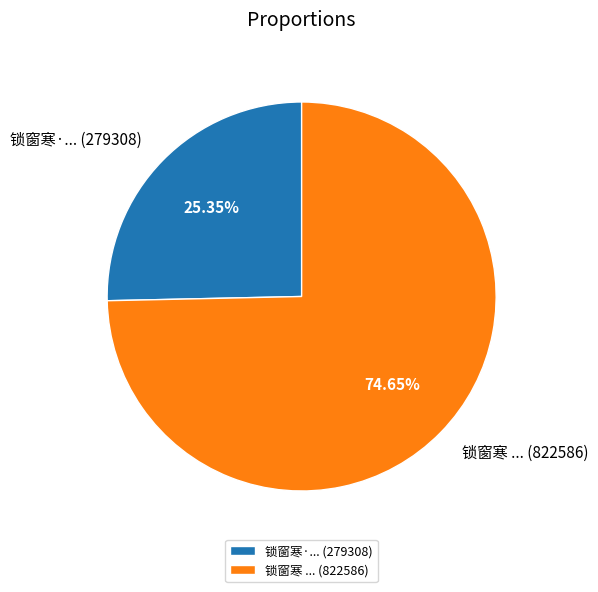

Approximately how many times larger is the value at 锁窗寒 ... (822586) compared to 锁窗寒·... (279308)?

2.9